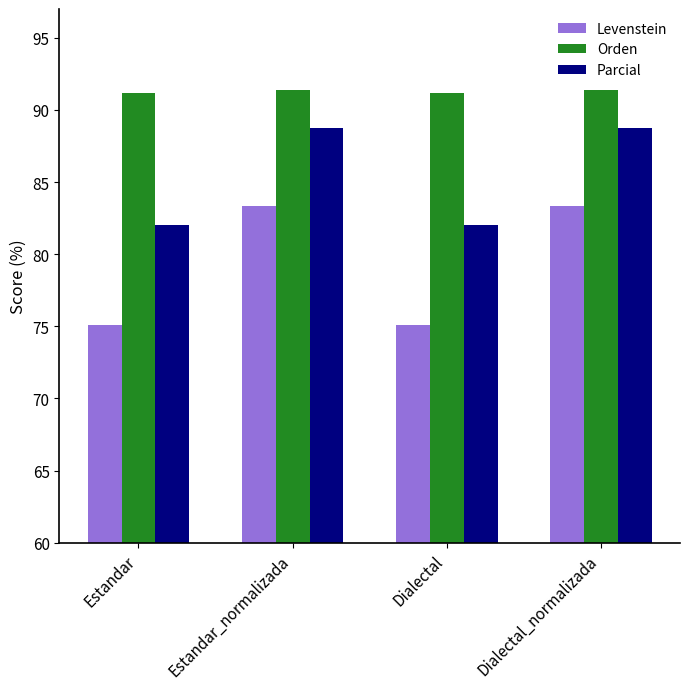

What is the greatest value displayed?

91.4